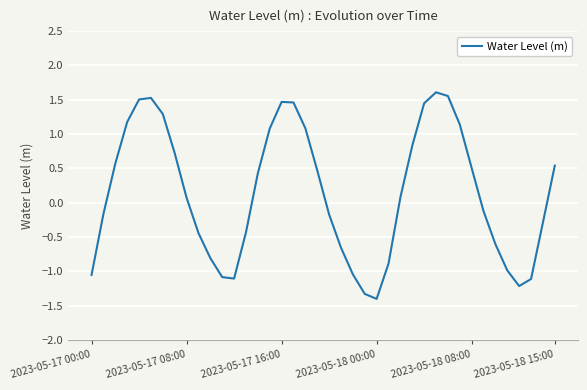

What is the minimum value shown in the chart?

-1.4